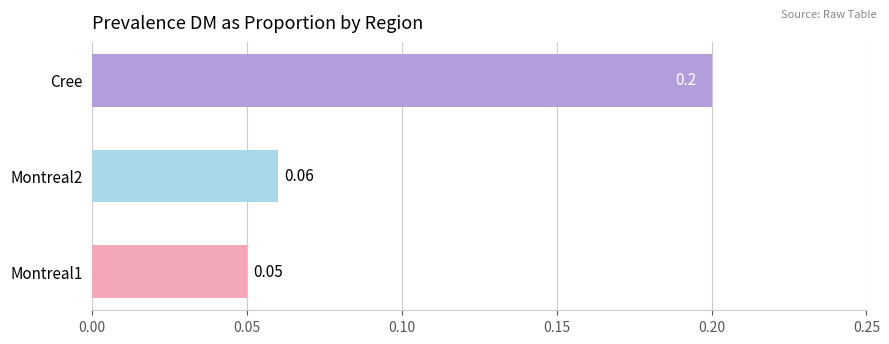

Between Cree and Montreal1, which is larger?

Cree